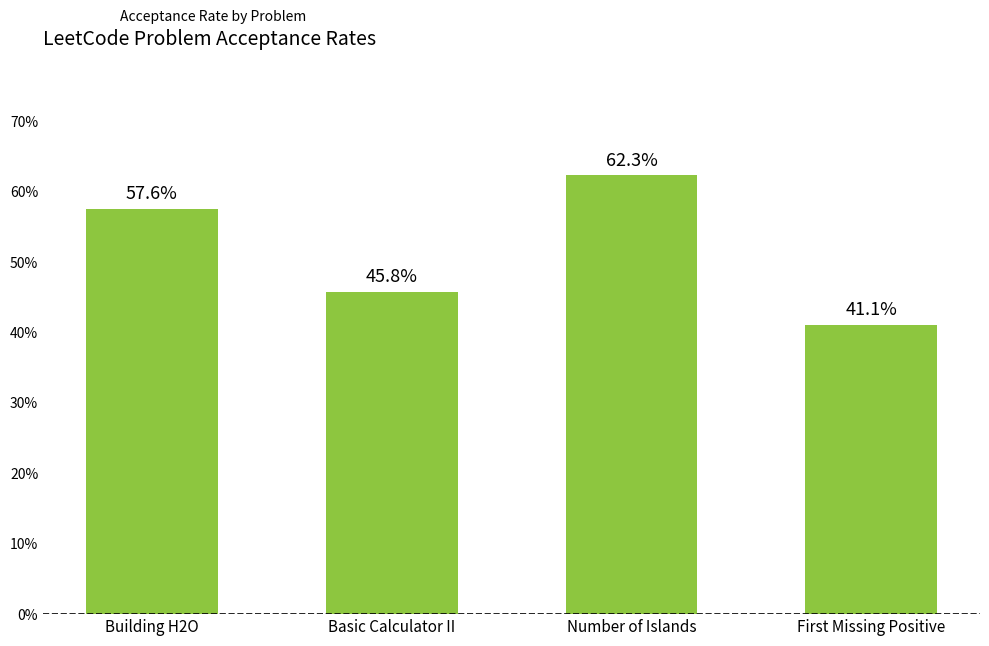

Reading left to right, what are all the values shown in this chart?

Building H2O=0.6	Basic Calculator II=0.5	Number of Islands=0.6	First Missing Positive=0.4